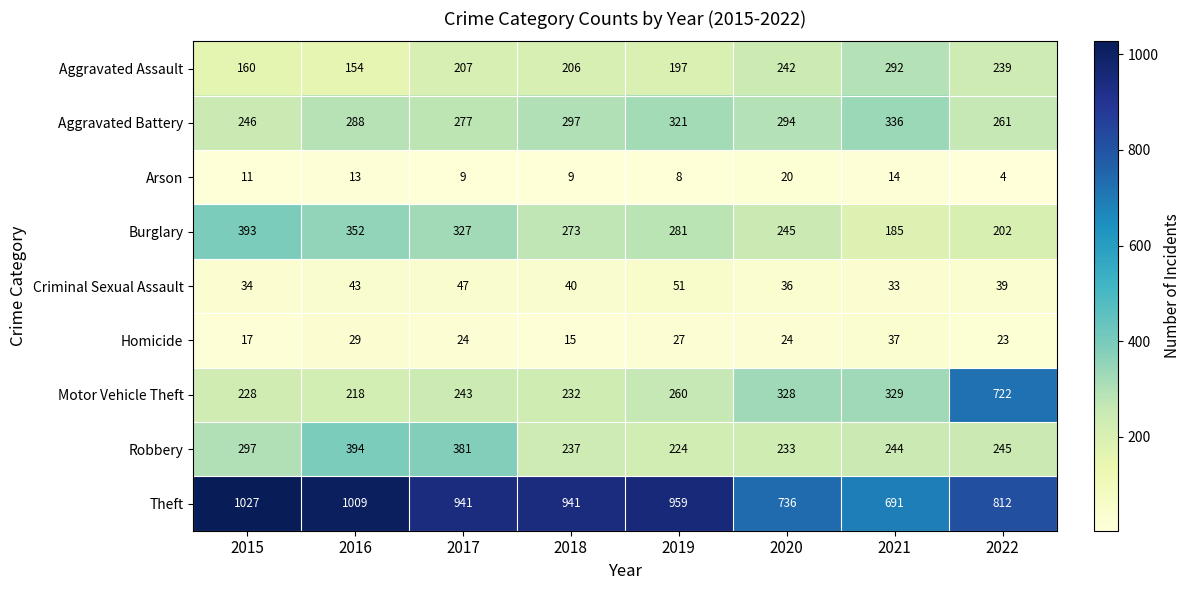

The Theft series shows 941 at 2017. True or false?

True